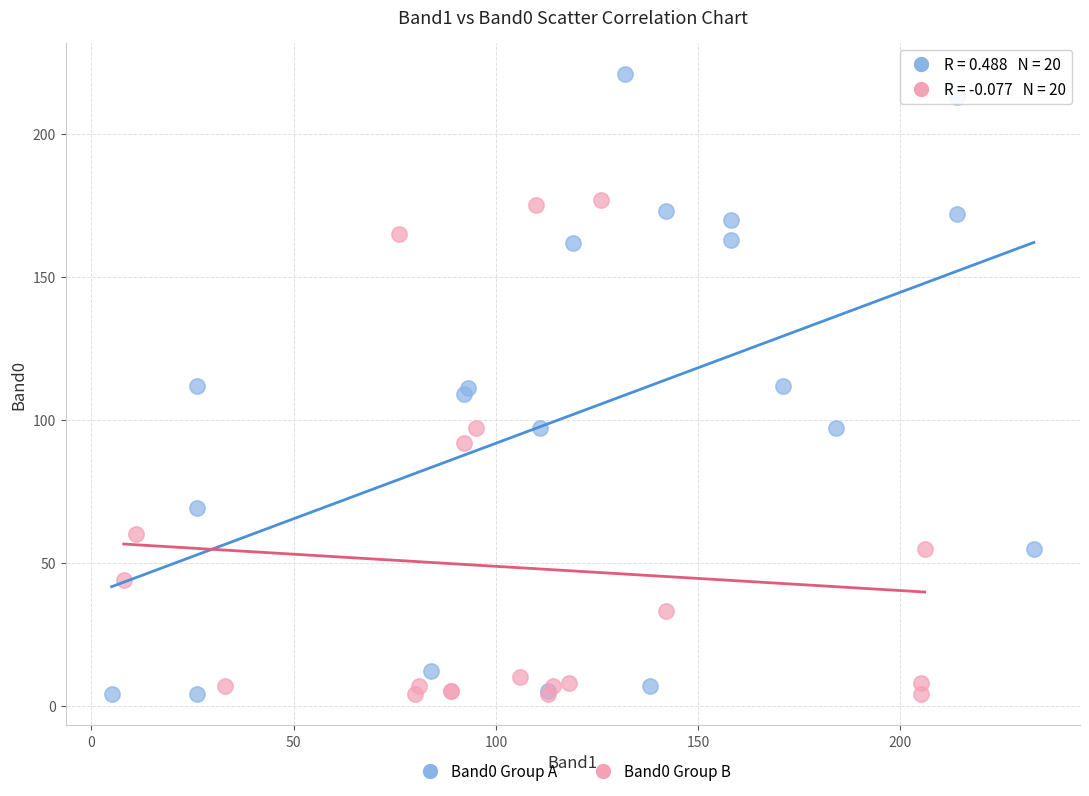

Which series has the largest Y range (max minus min)?

Band0 Group A